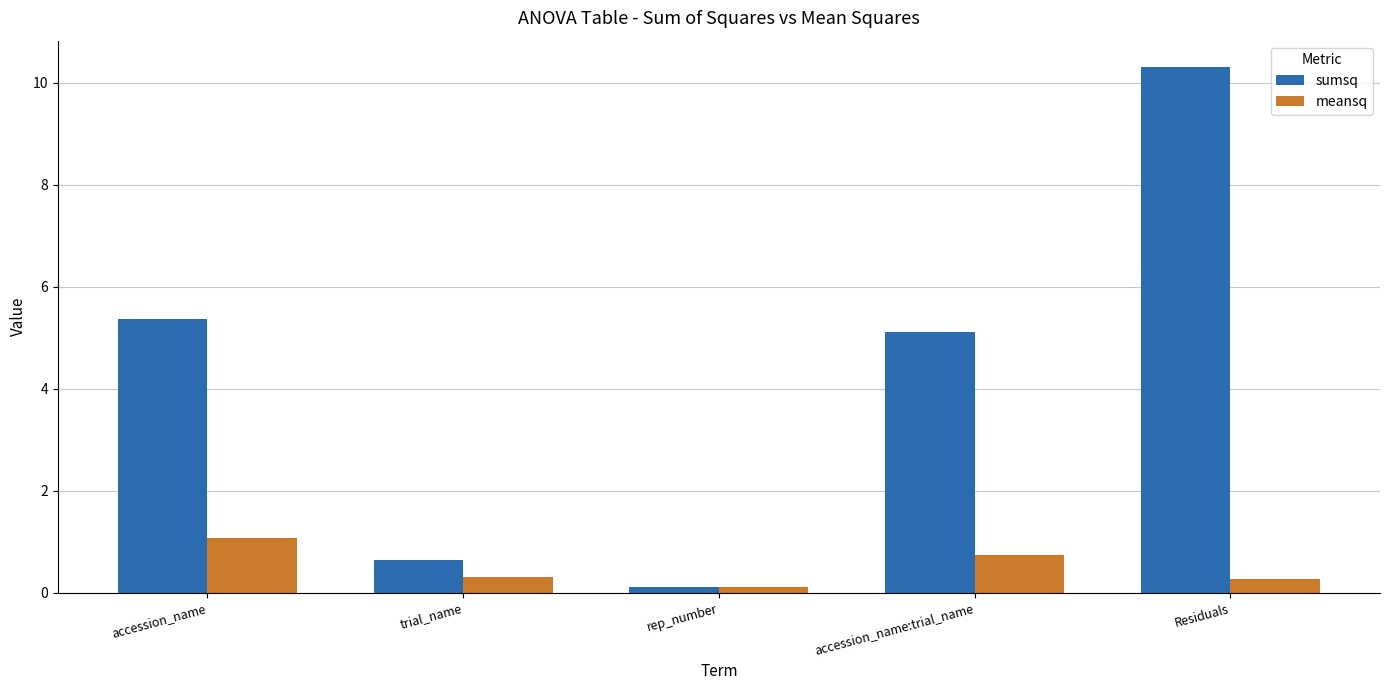

Which label corresponds to the largest value in the chart?

Residuals